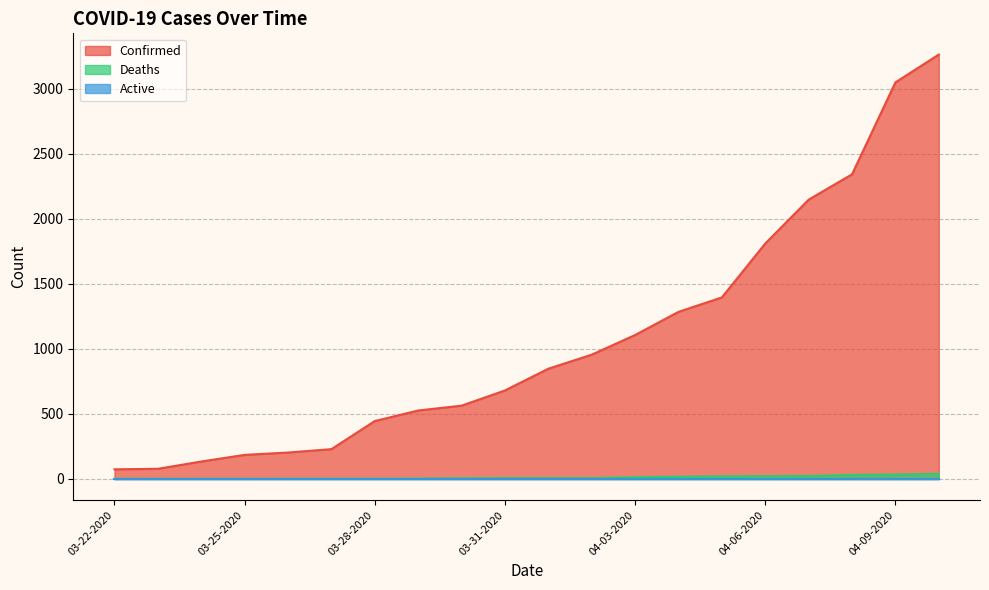

What is the label of the 4th point from the right?

04-07-2020